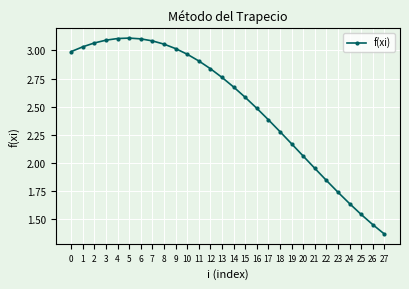

Between 2 and 10, which is larger?

2